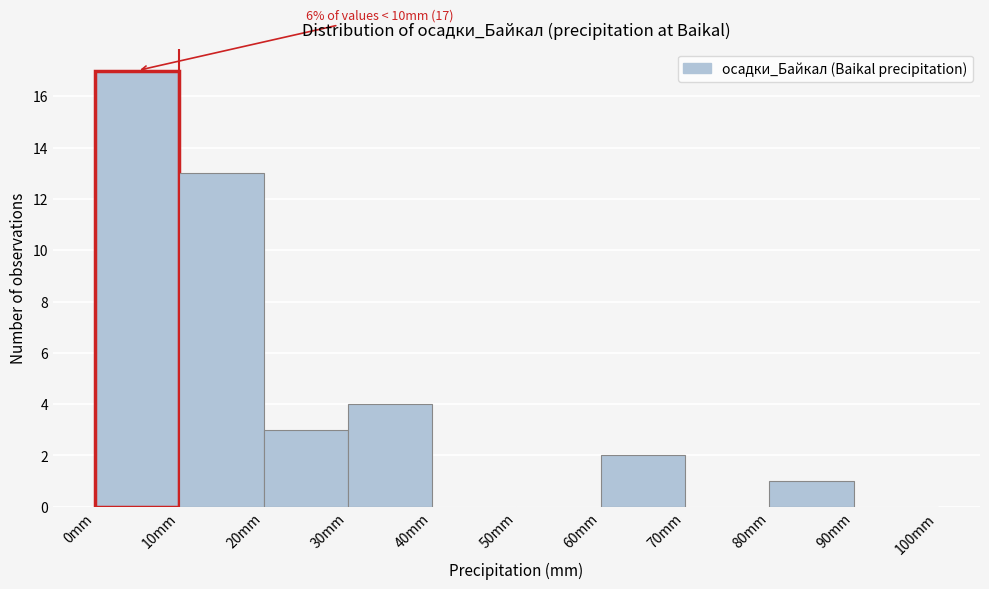

Over which range of the x-axis is the bar tallest?

0 to 10